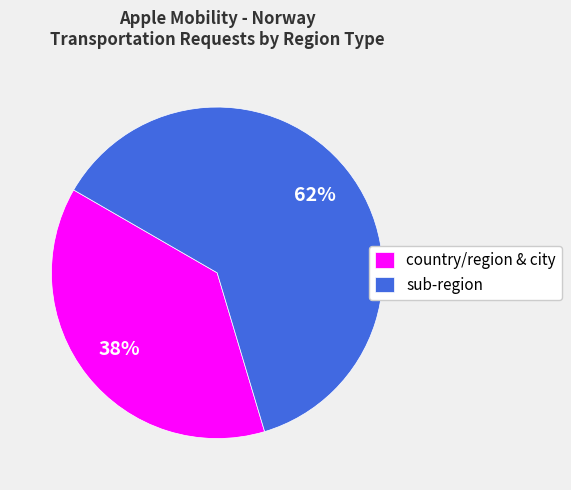

What percentage is the country/region & city slice, to the nearest percent?

38%